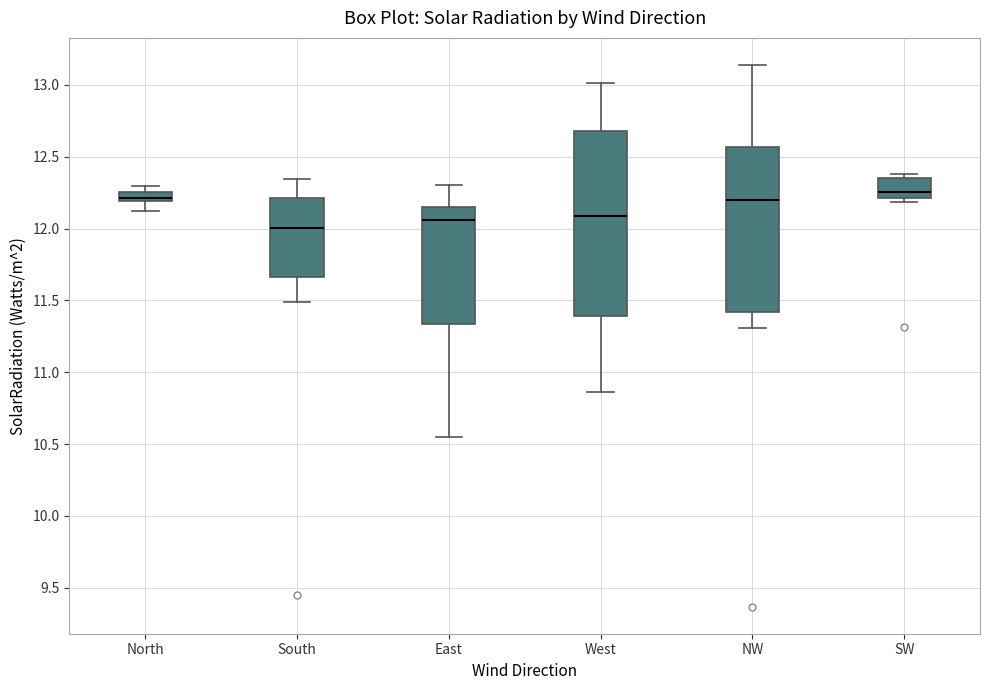

Which box has the lowest median line?

South